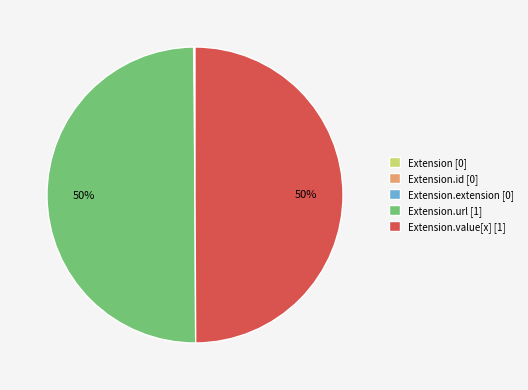

The Extension.url [1] slice represents 65% of the pie. True or false?

False